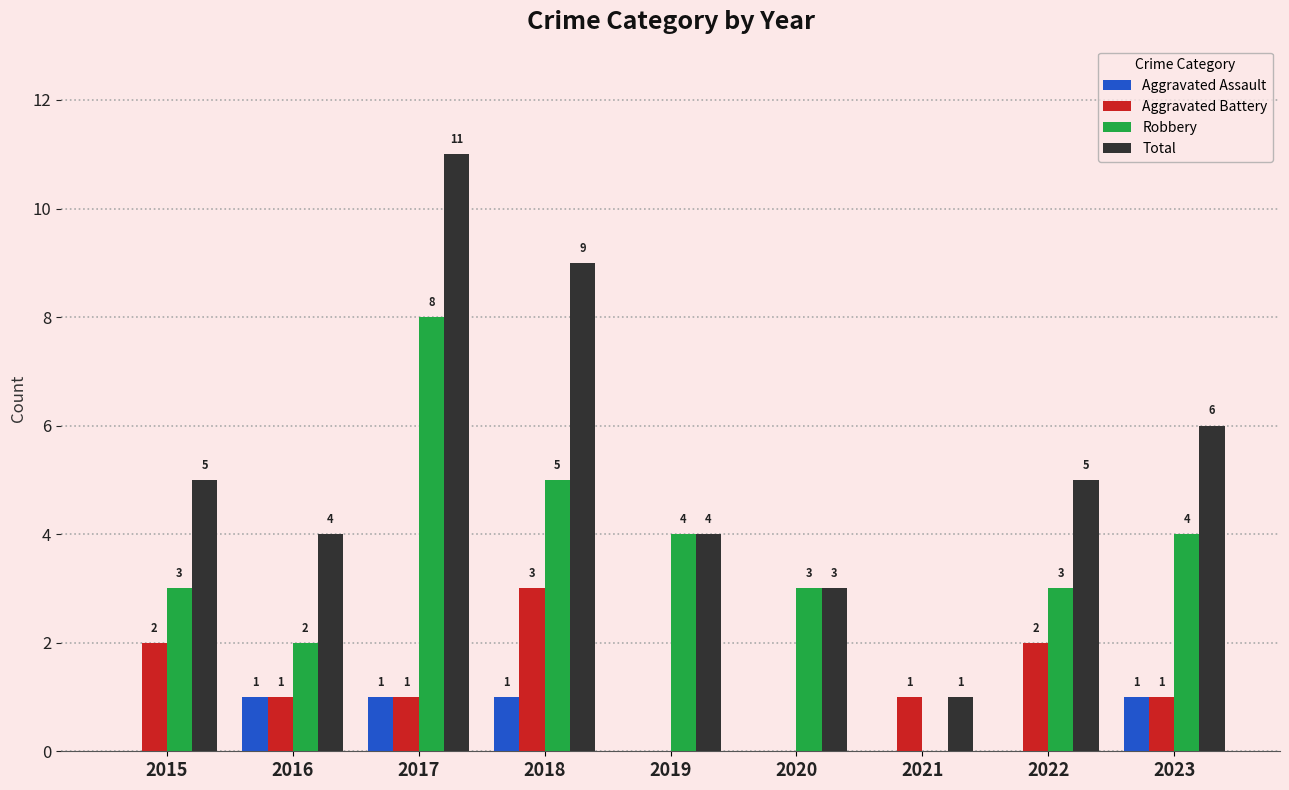

The value of Aggravated Battery at 2022 is 2. True or false?

True